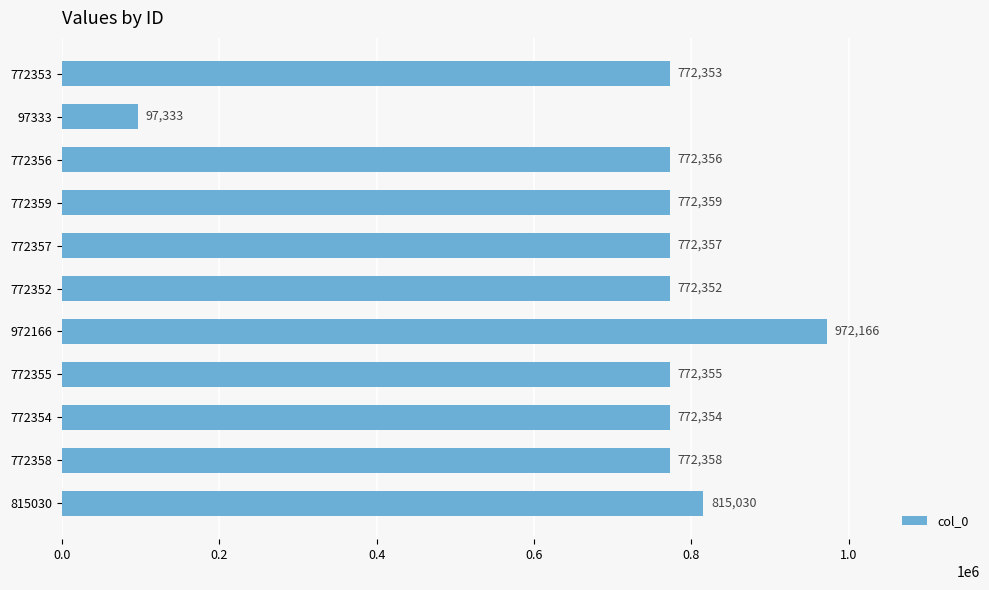

How many bars are there in total?

11